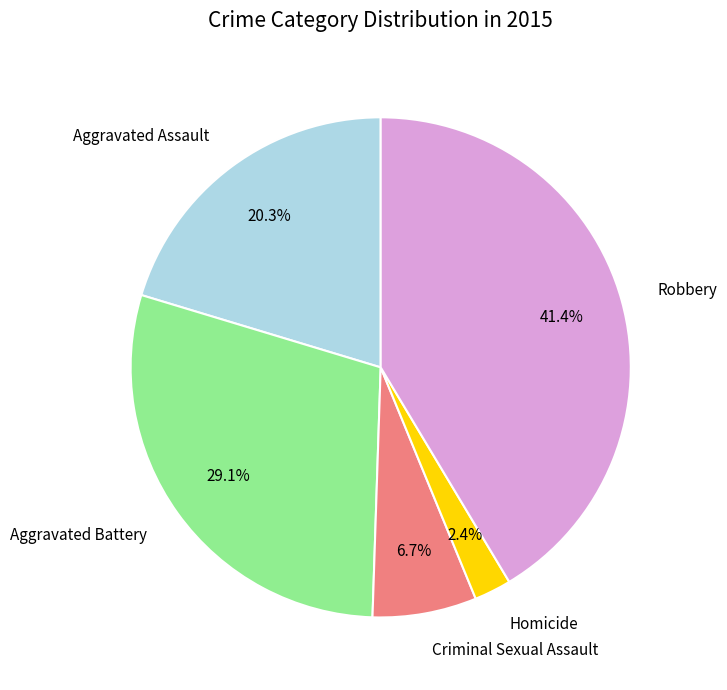

Count the number of slices in the pie.

5